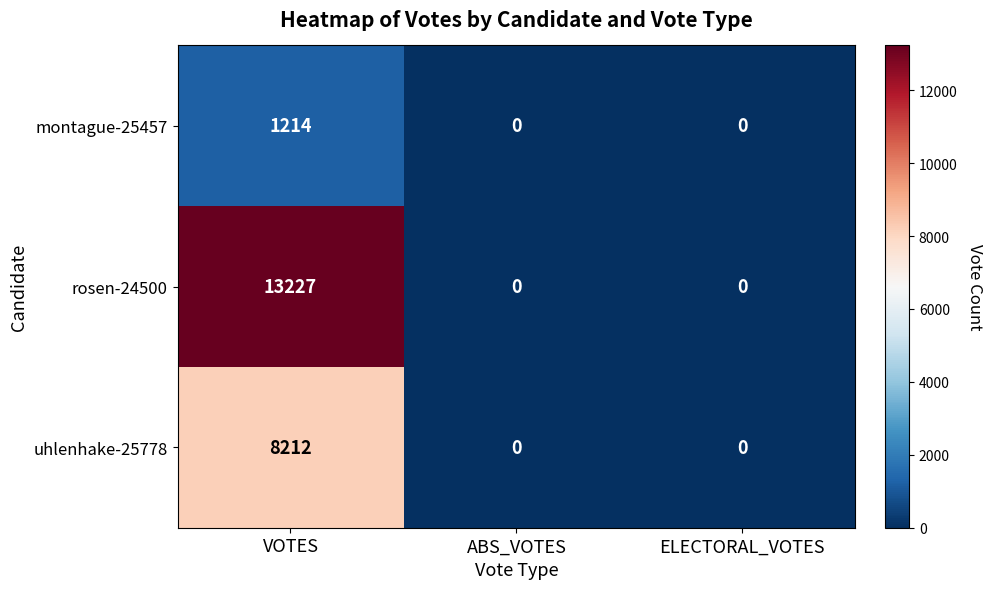

Which series has the largest total across all categories?

rosen-24500